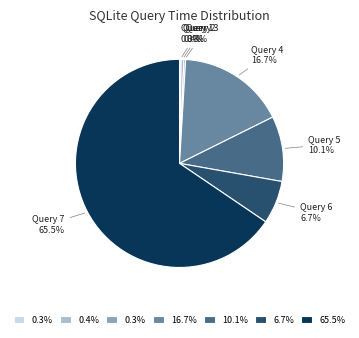

Is there any slice that represents more than half of the pie?

Yes